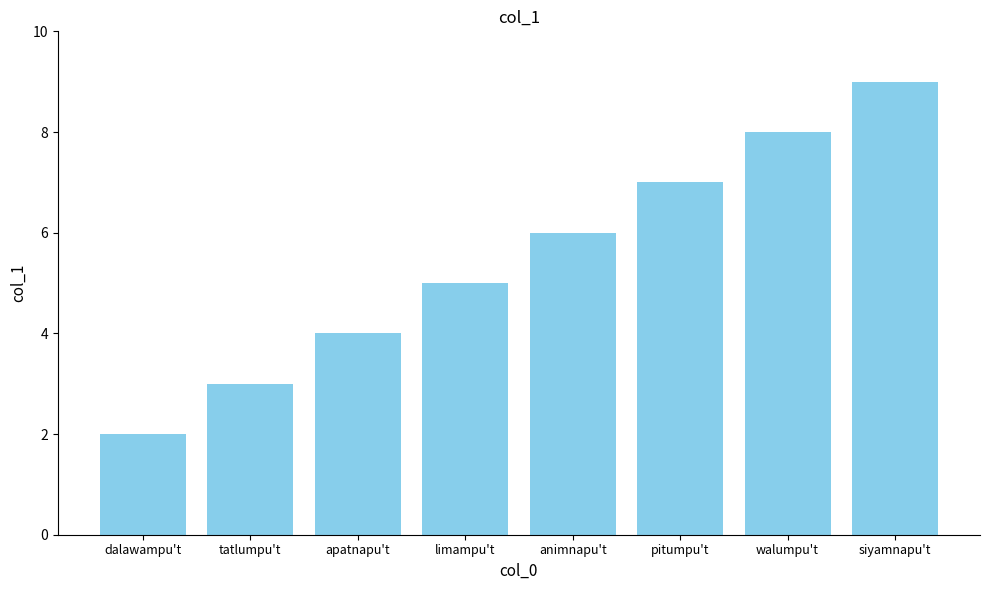

Approximately how many times larger is the value at animnapu't compared to limampu't?

1.2